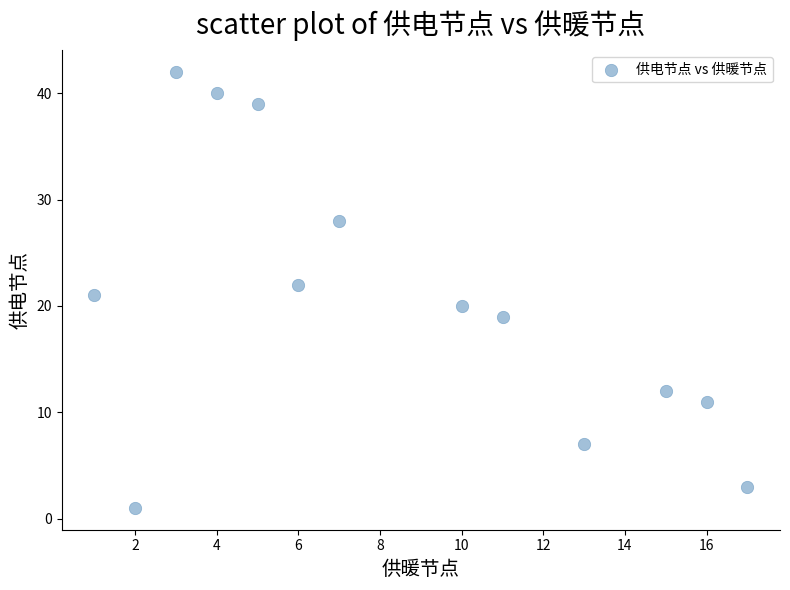

What is the range of Y values (max minus min)?

41